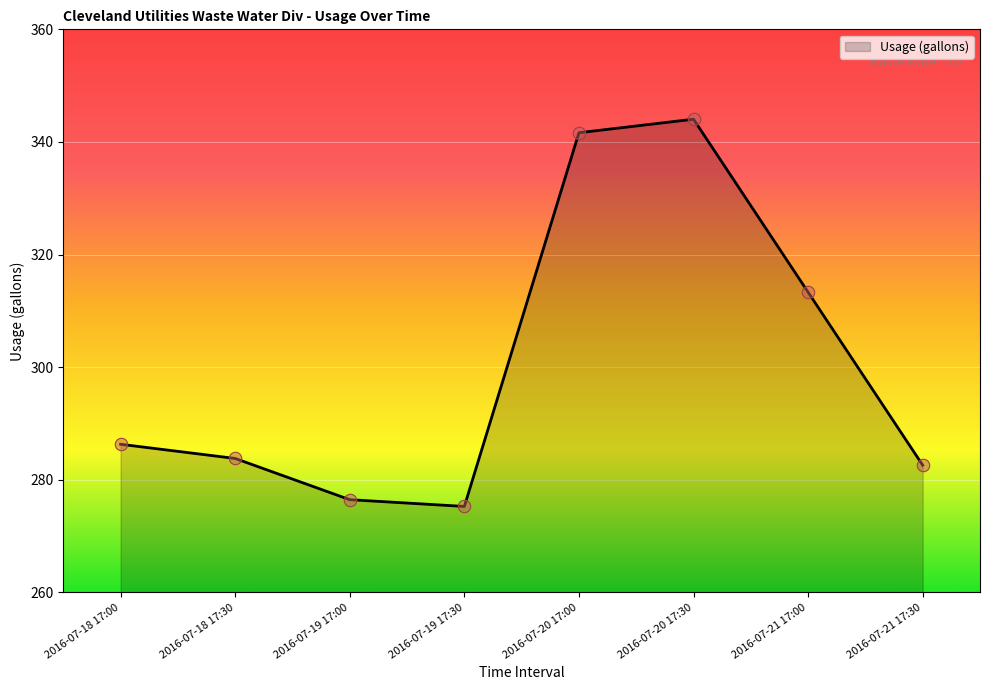

What is the change in value from 2016-07-18 17:30 to 2016-07-19 17:30?

-8.5